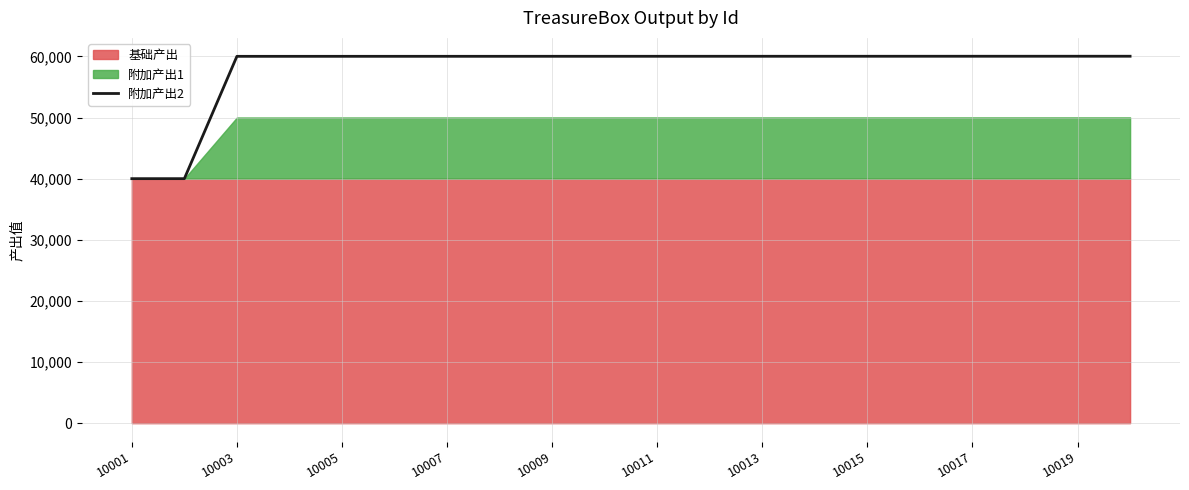

What is the difference between the second highest and second lowest values?

20026